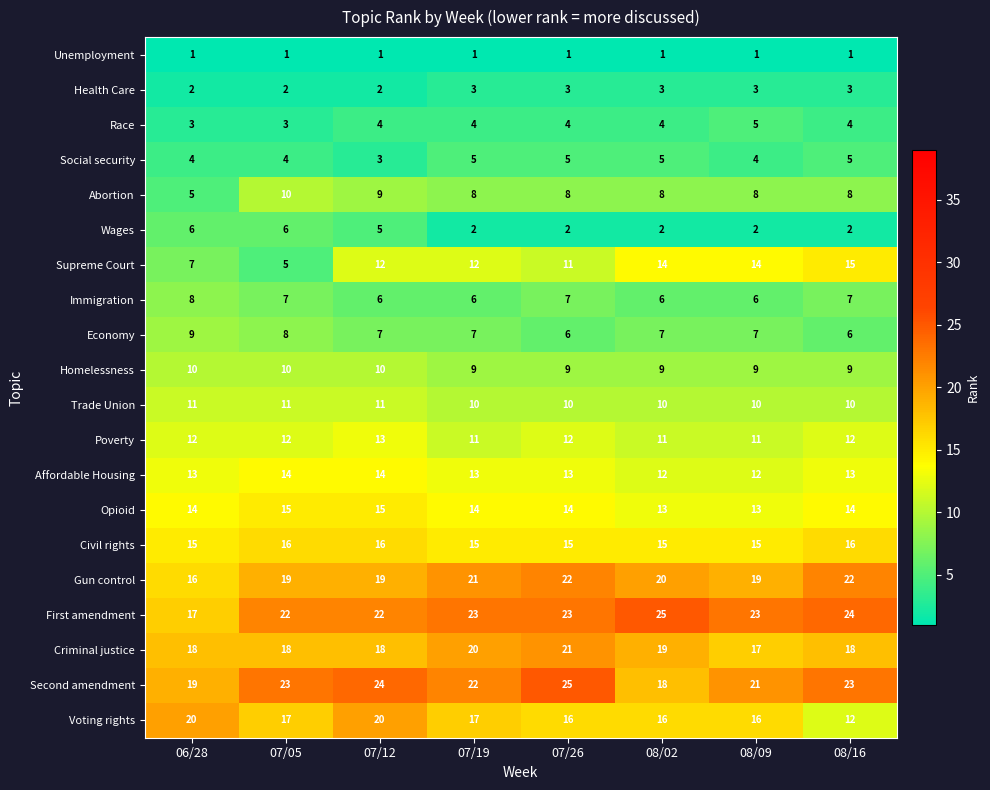

What is the difference between the highest and lowest values at 07/12?

23